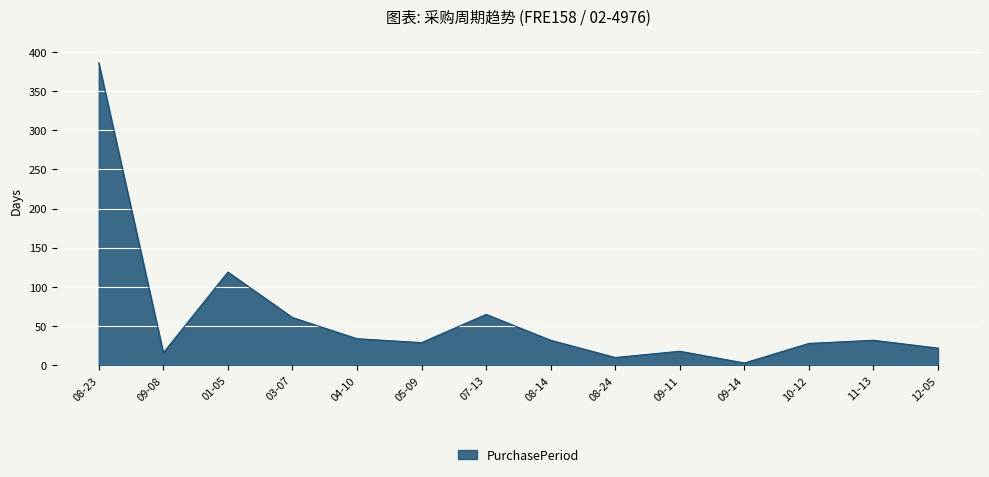

What is the greatest value displayed?

386